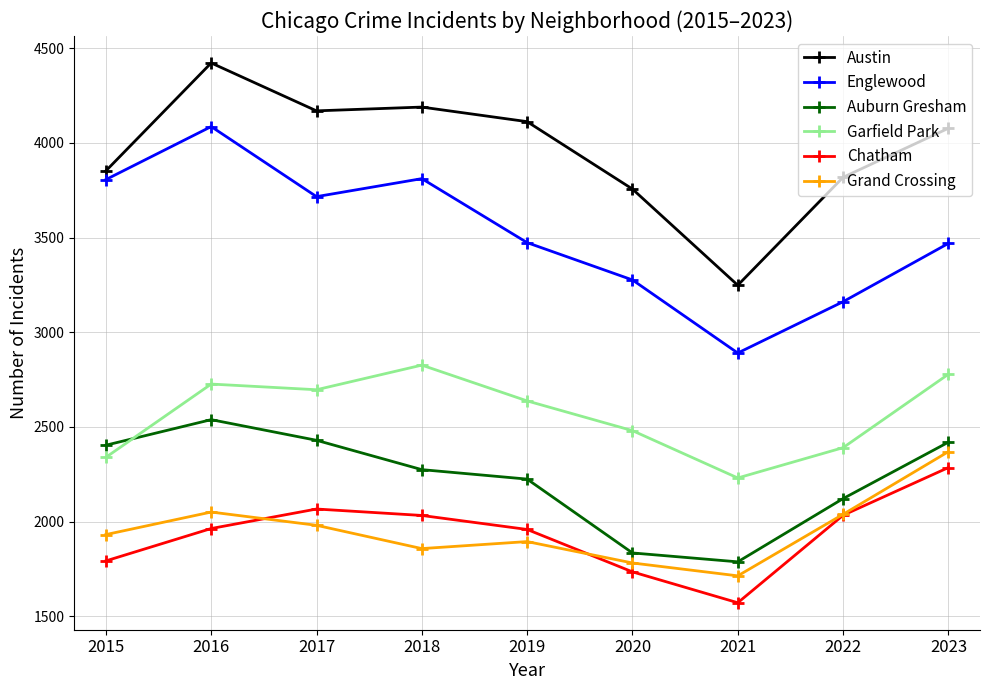

What is the minimum value for Austin?

3248